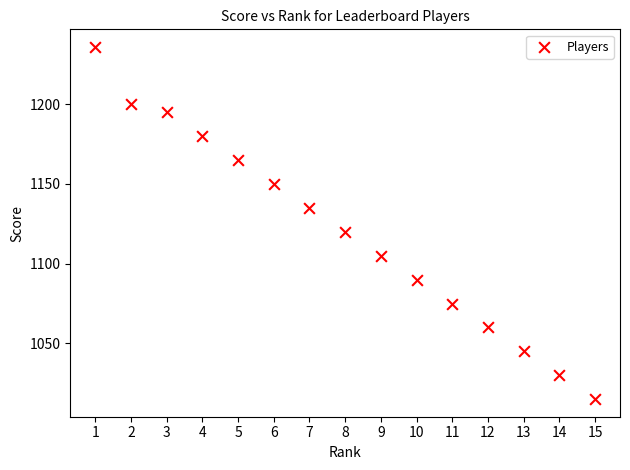

What is the range of Y values (max minus min)?

221